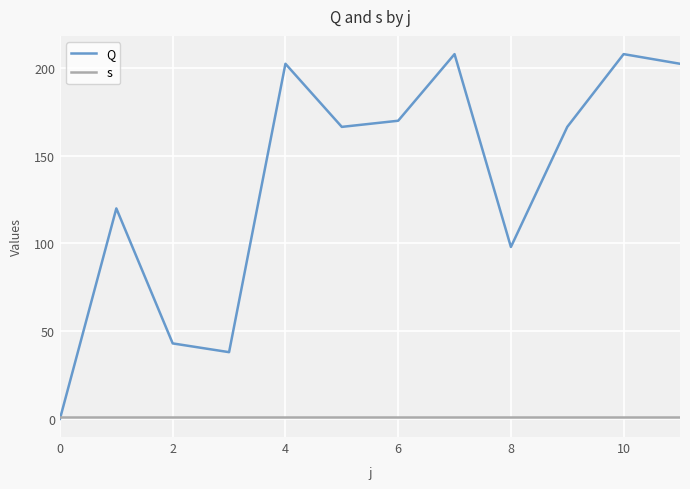

Which series has the largest range (max minus min)?

Q